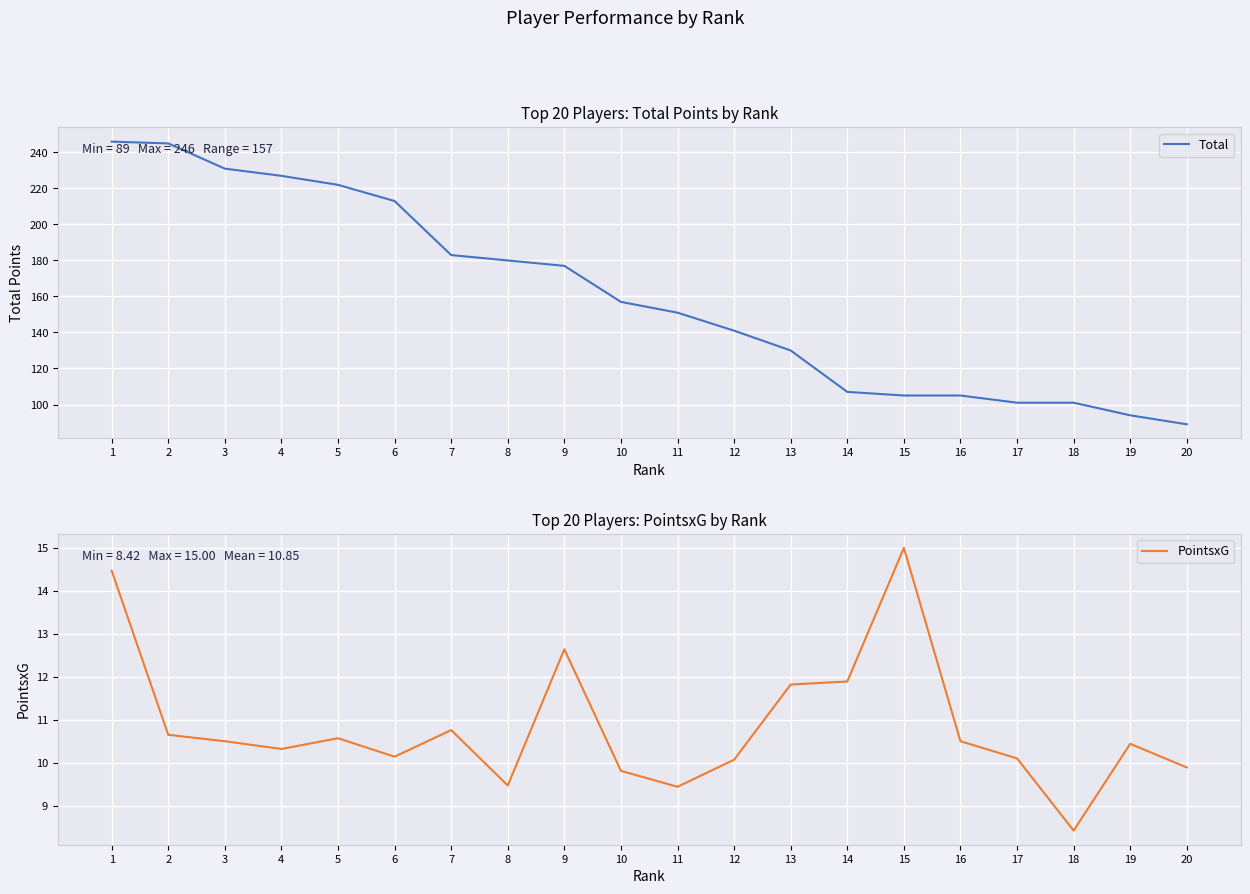

How many lines are shown in the chart?

2